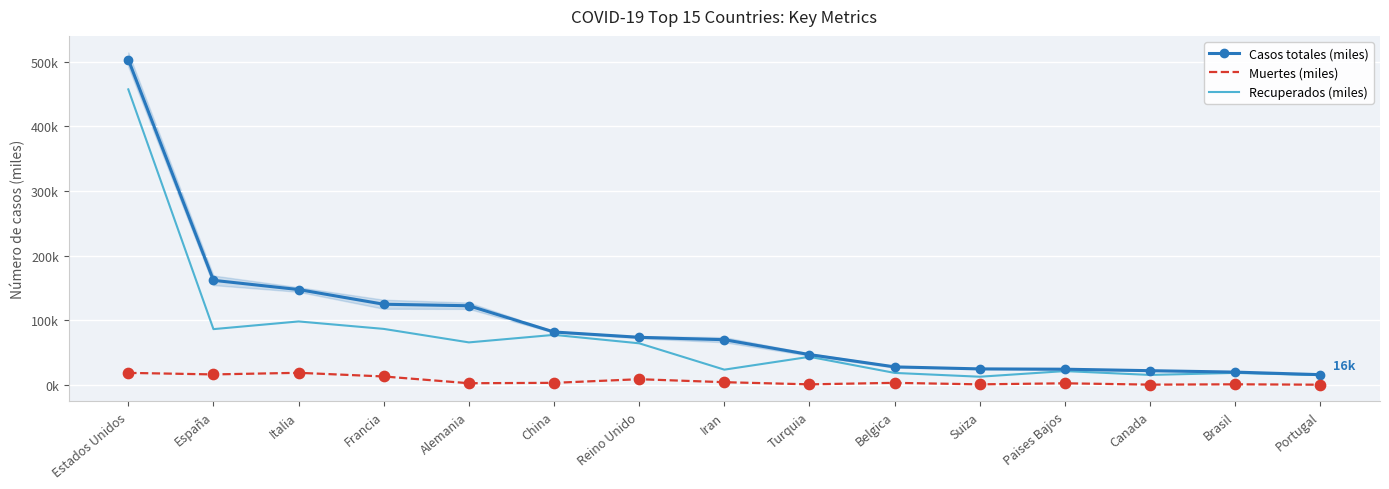

What is the total value across all series at Portugal?

31.7